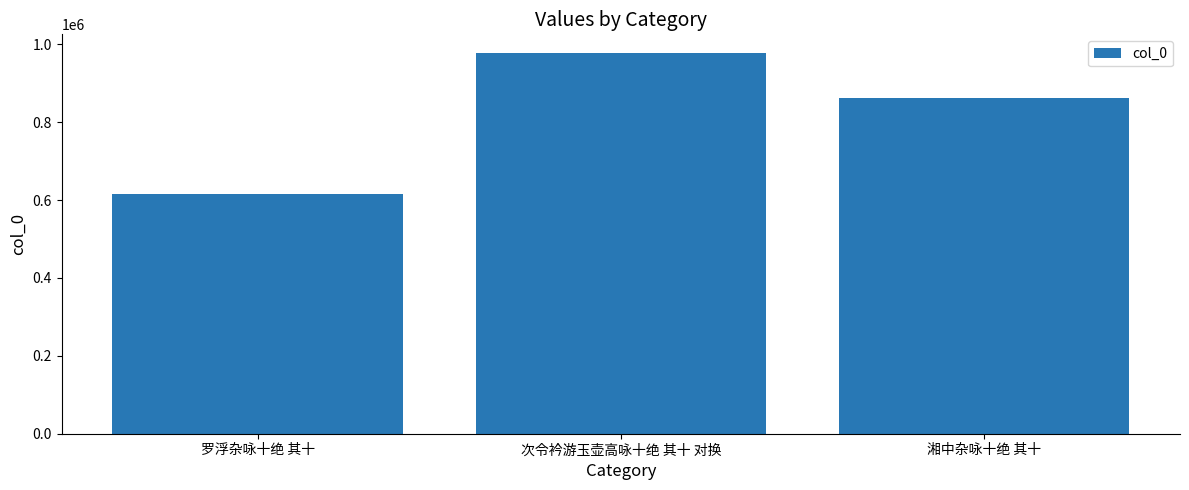

Is it true that the value at 罗浮杂咏十绝 其十 is 616401?

True